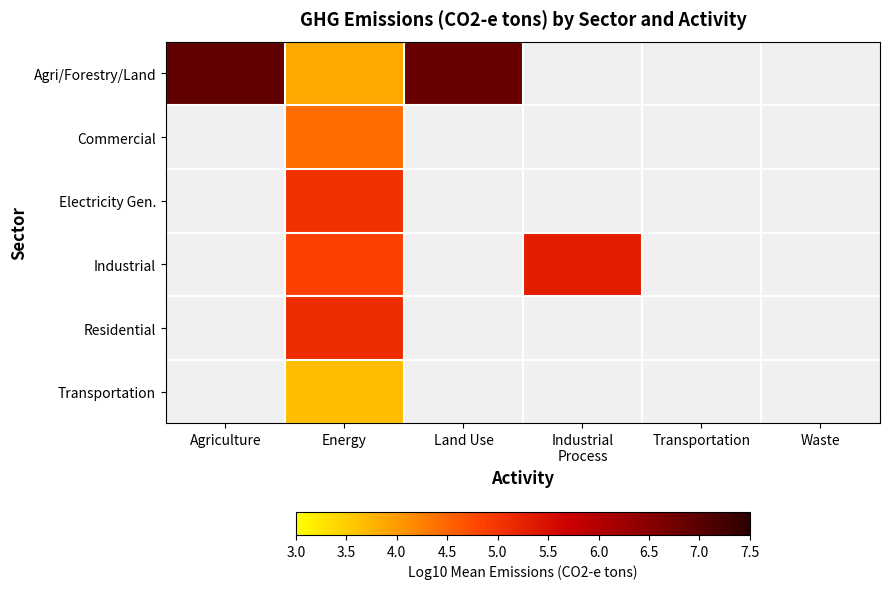

At which label does Industrial first exceed 5?

Industrial Process